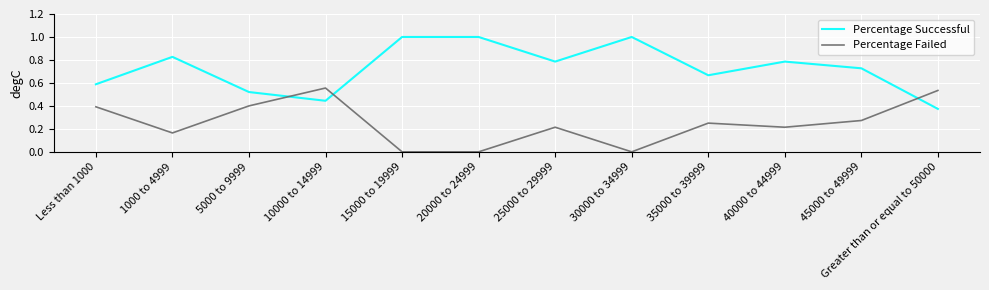

True or false: Percentage Failed has more than 0 interior local peaks.

True